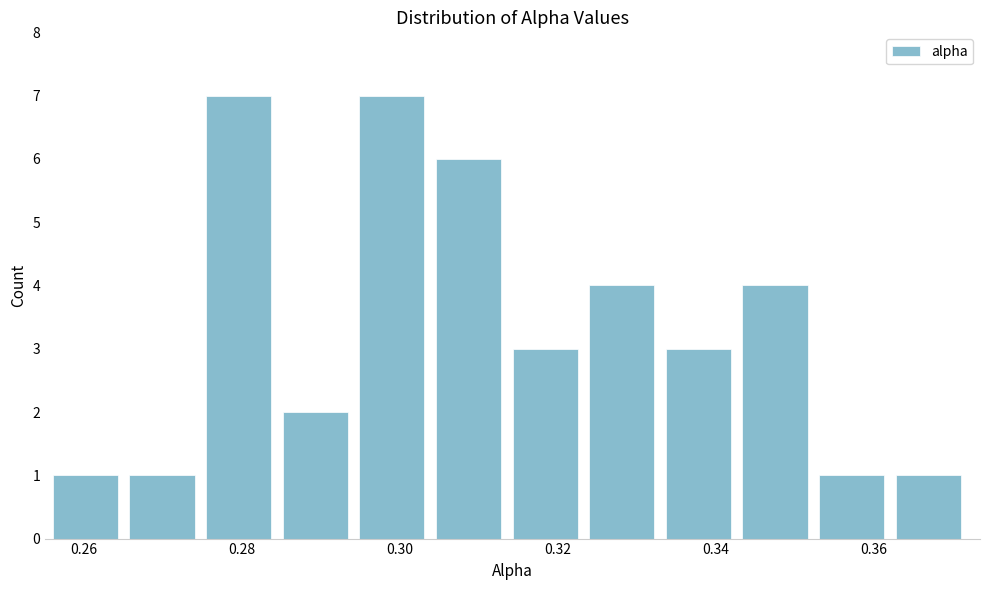

What is the height of the bar covering 0.304 to 0.314 on the x-axis? Neither the bar edges nor the heights are printed on the chart, so give them approximately, as read against the axes.

6